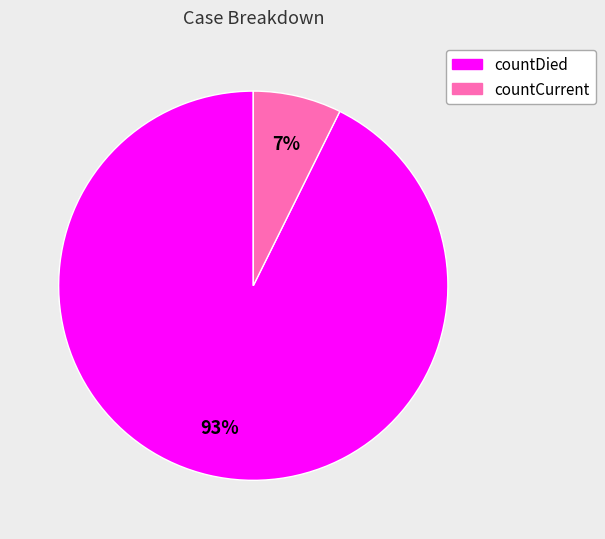

Which has a higher value, countCurrent or countDied?

countDied